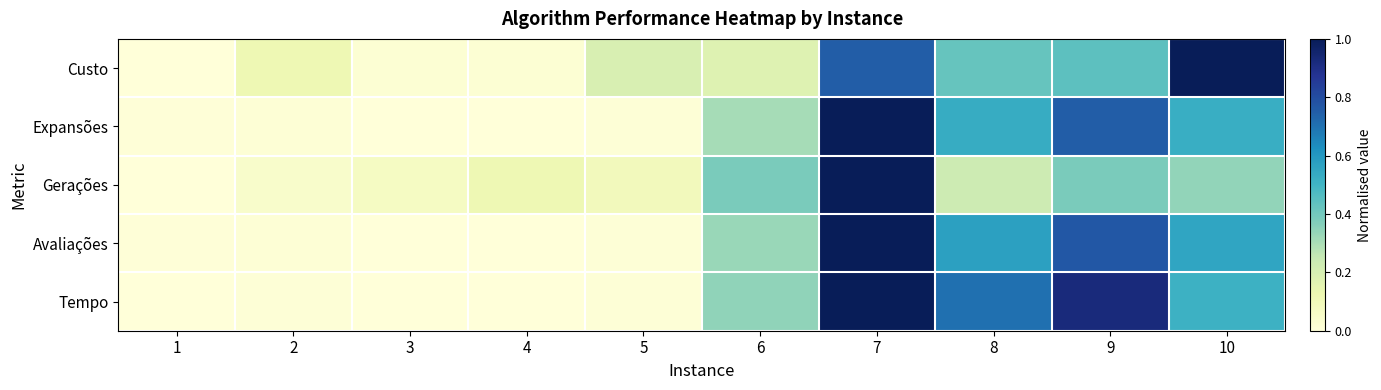

Which series changed the most between 1 and 3?

Gerações